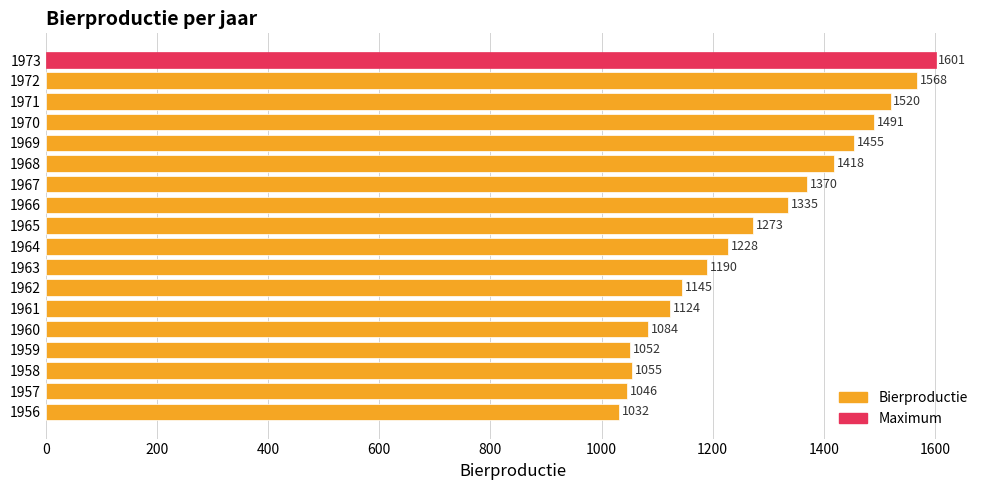

How many data points are less than 1273?

9